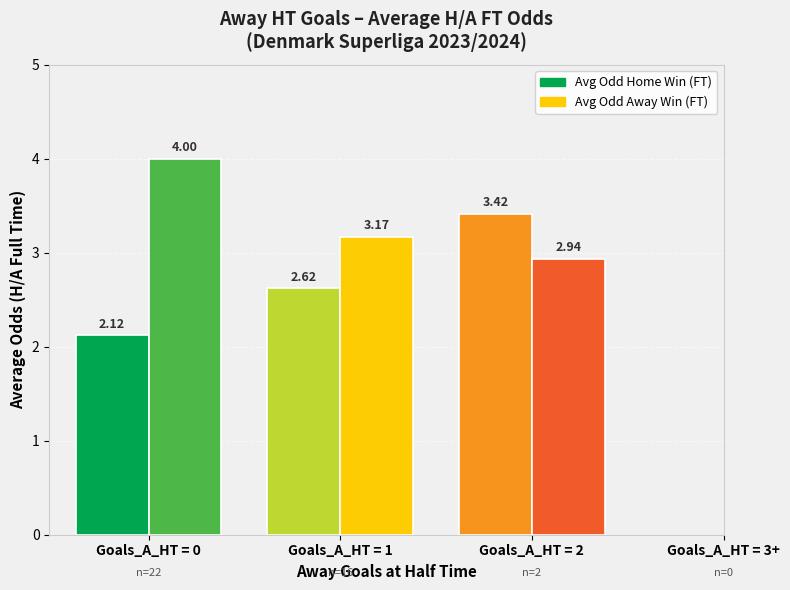

At which category is the sum across all series the highest?

Goals_A_HT = 2